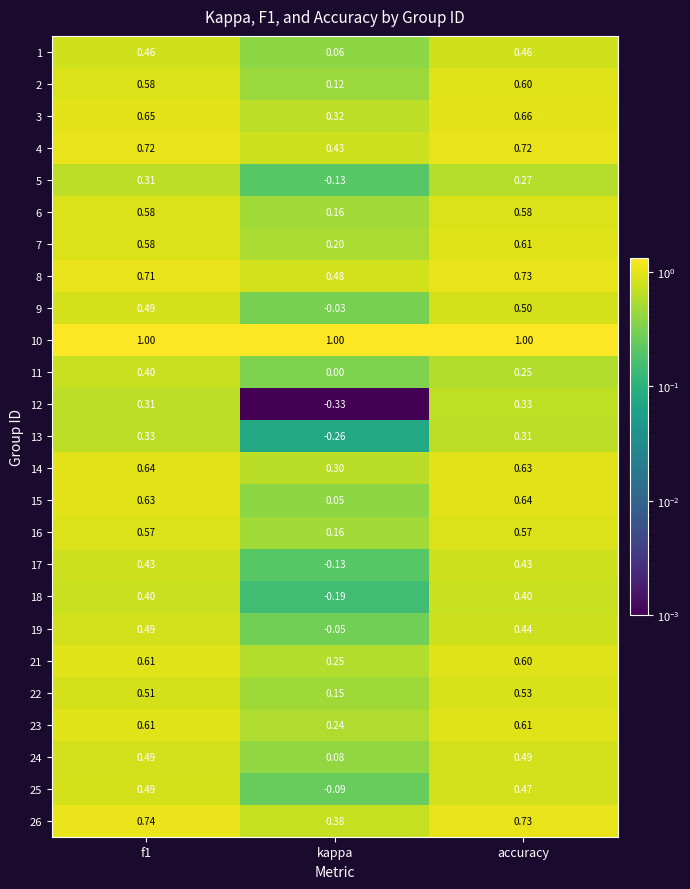

At which label is 19 closest to 0?

kappa